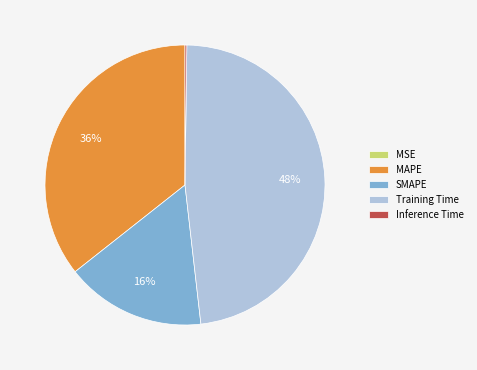

Approximately how many times larger is the value at MAPE compared to SMAPE?

2.2